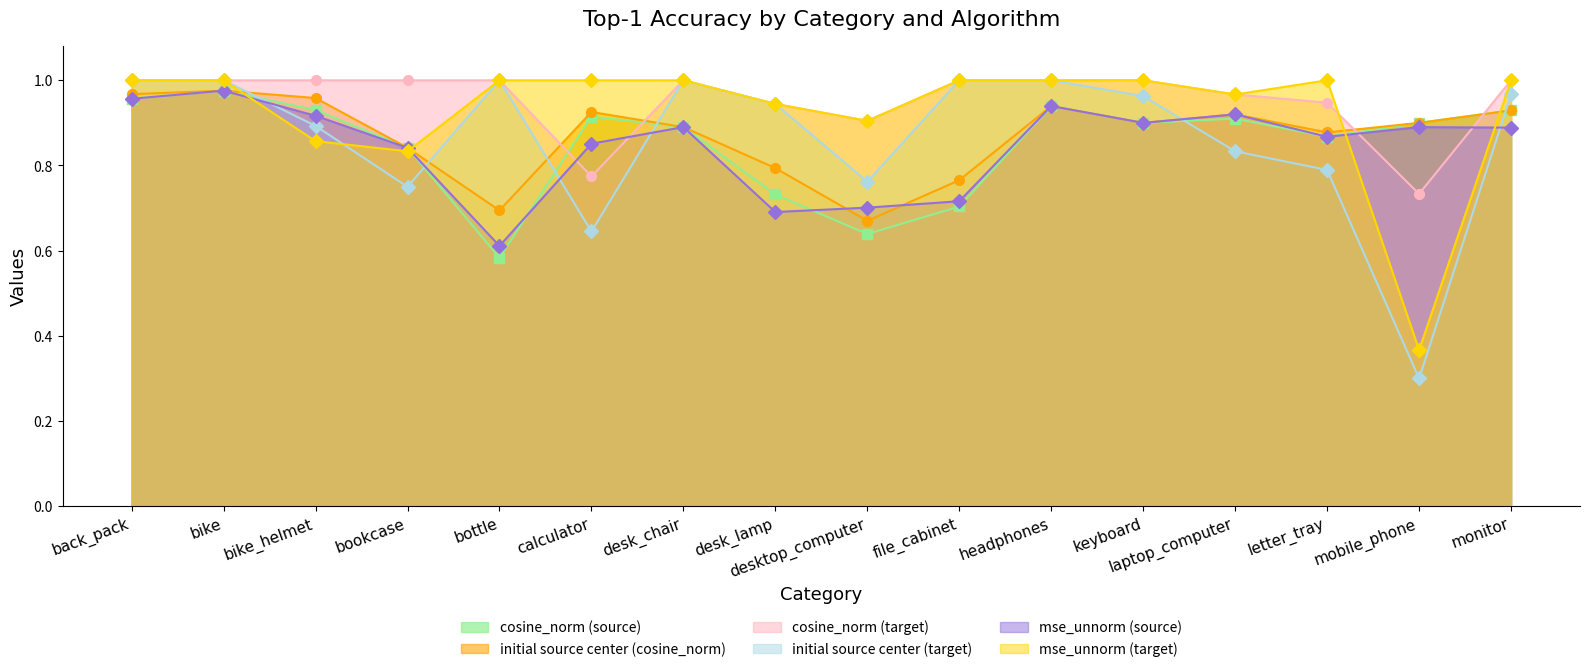

Does the chart display data point markers on the line(s)?

Yes